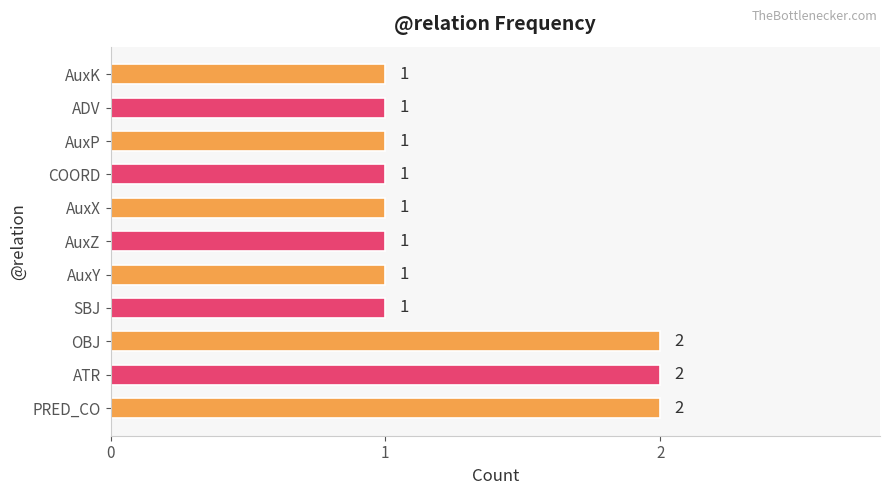

Approximately how many times larger is the value at COORD compared to OBJ?

0.5